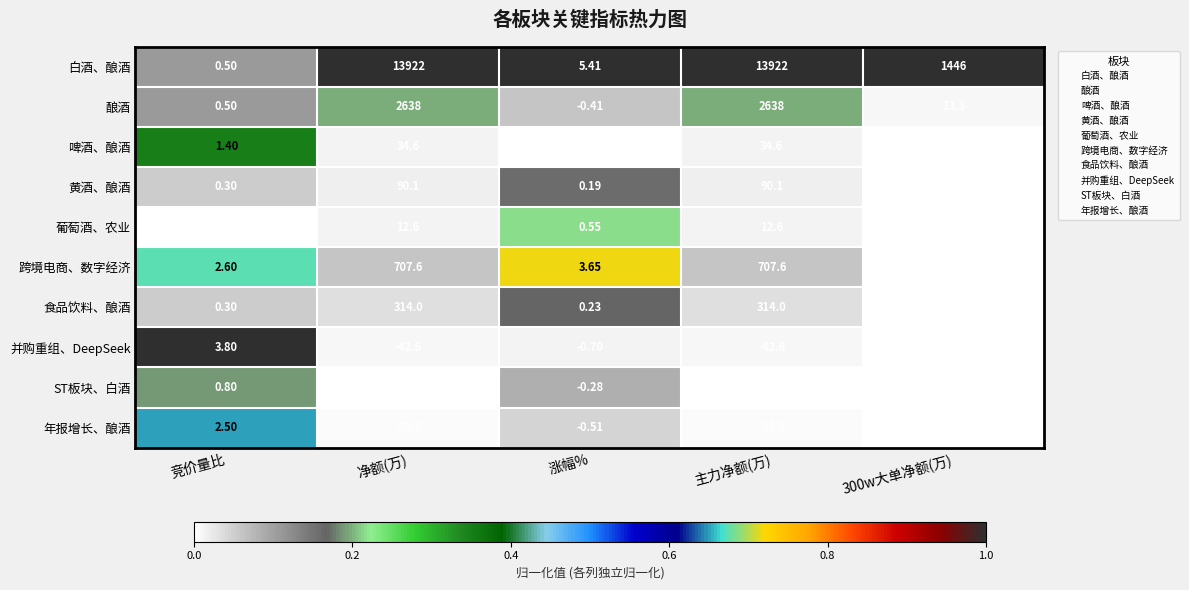

At which label is 葡萄酒、农业 closest to 6?

涨幅%